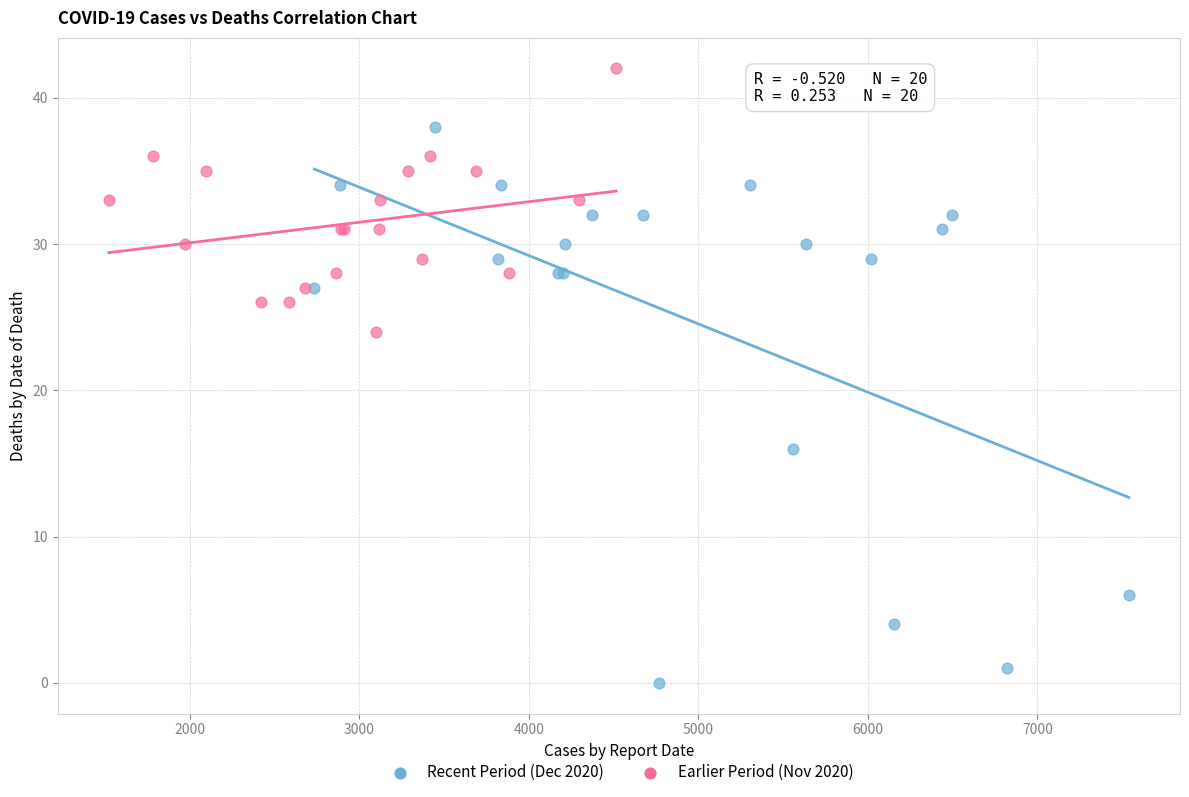

Which series has the widest spread of Y values?

Recent Period (Dec 2020)